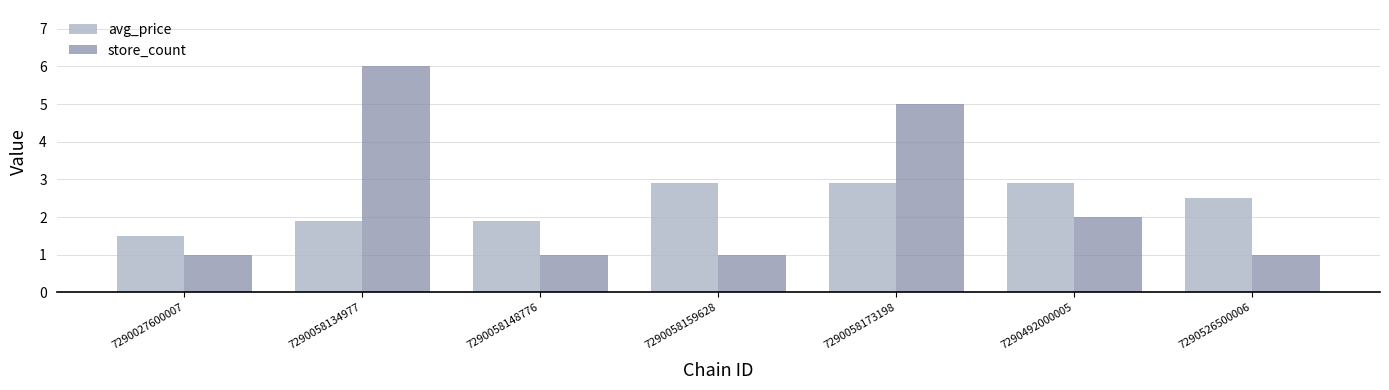

At how many categories does at least one series exceed 4?

2